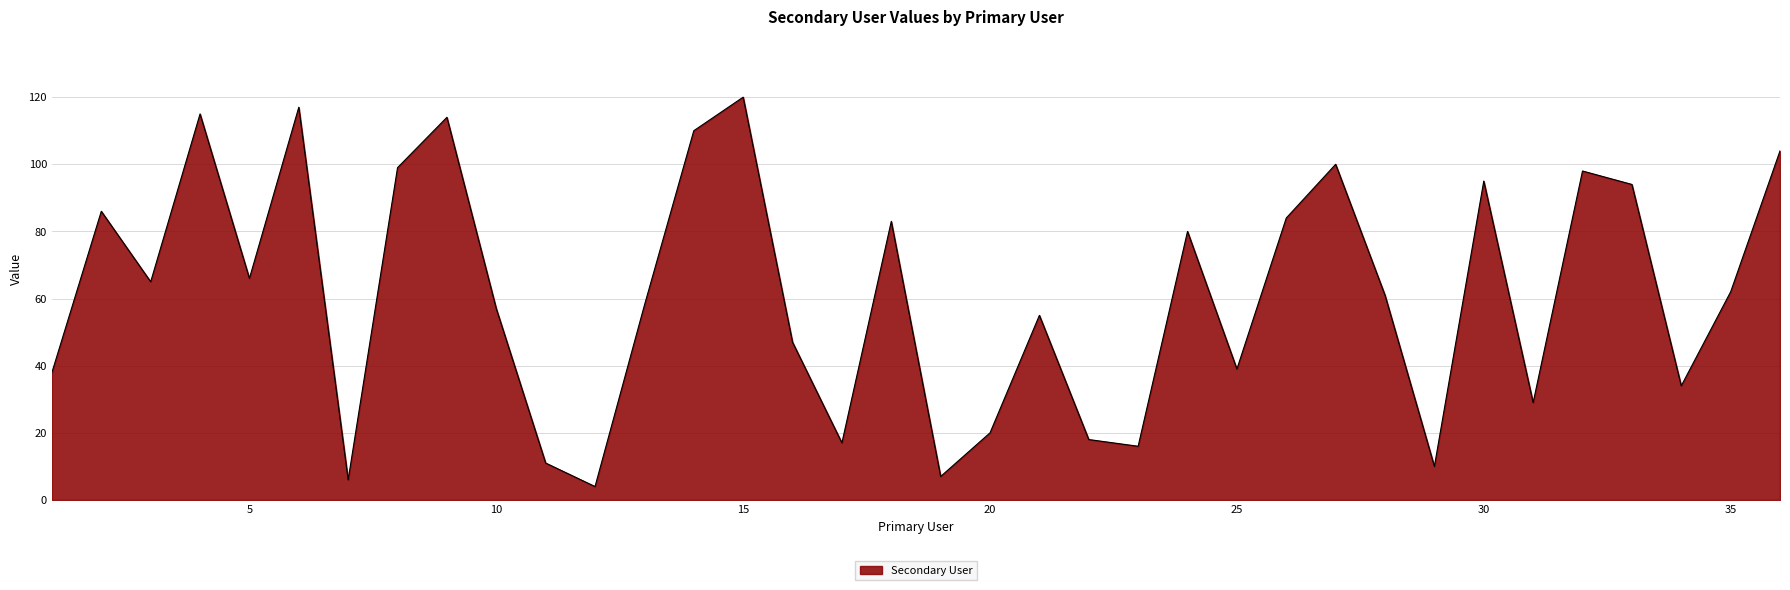

Reading right to left, what are all the values shown in this chart?

104	62	34	94	98	29	95	10	61	100	84	39	80	16	18	55	20	7	83	17	47	120	110	58	4	11	57	114	99	6	117	66	115	65	86	38